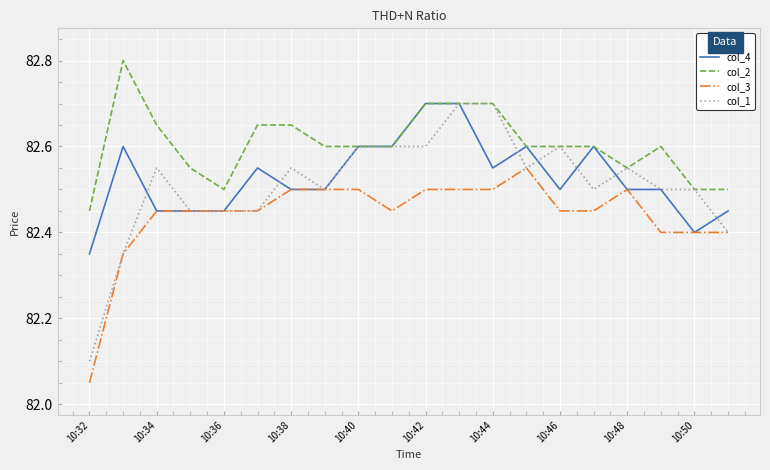

What is the minimum value for col_1?

82.1